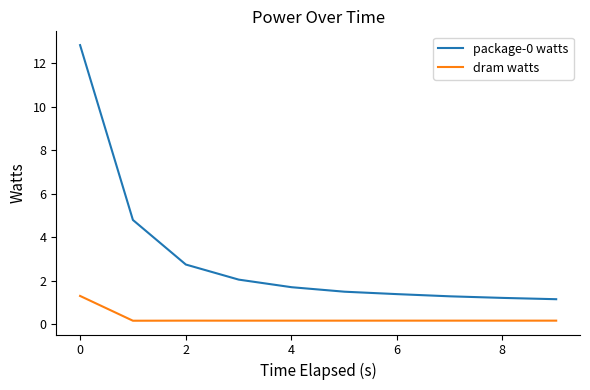

Rank the series by their average value, from lowest to highest.

dram watts, package-0 watts